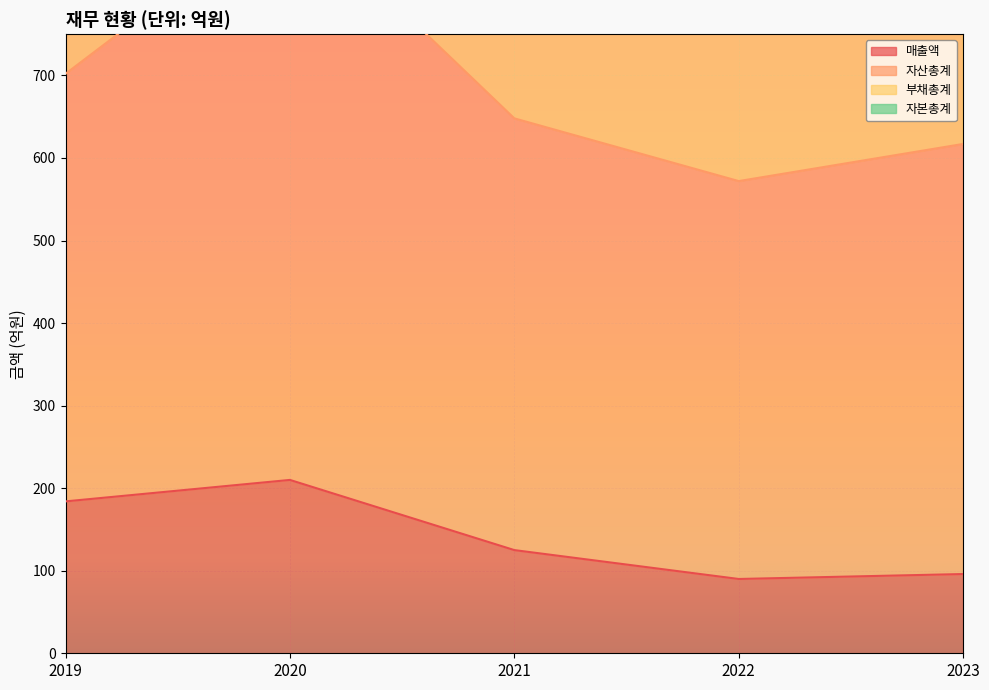

At which label is 매출액 closest to 150?

2021